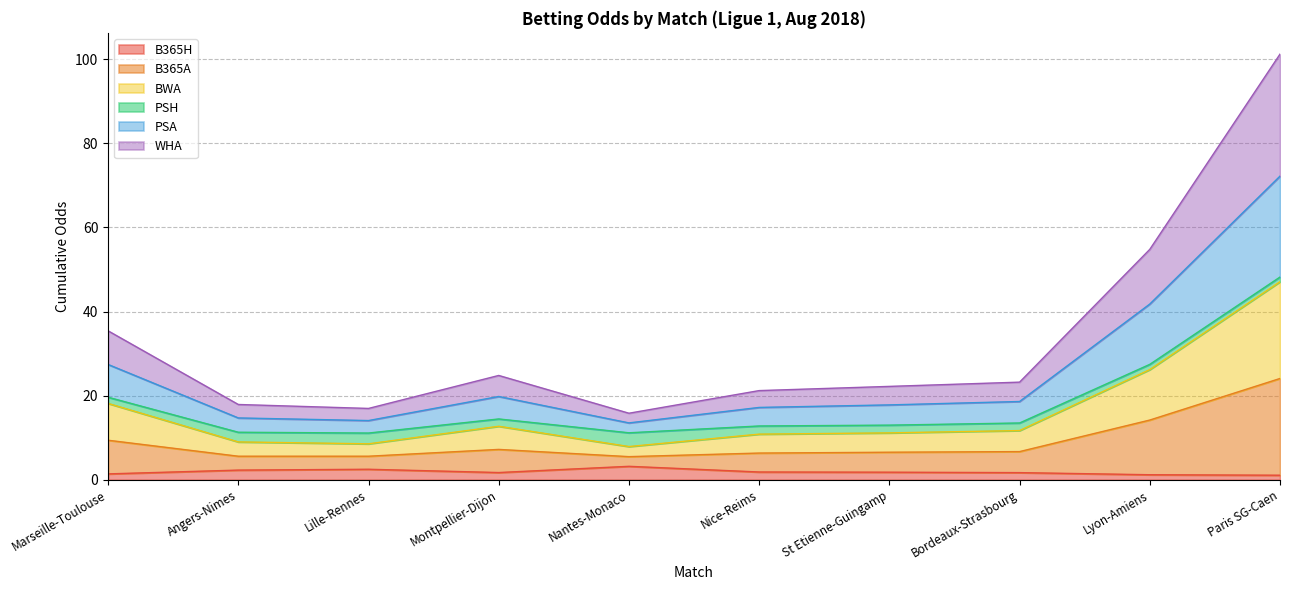

At which category is the sum across all series the highest?

Paris SG-Caen